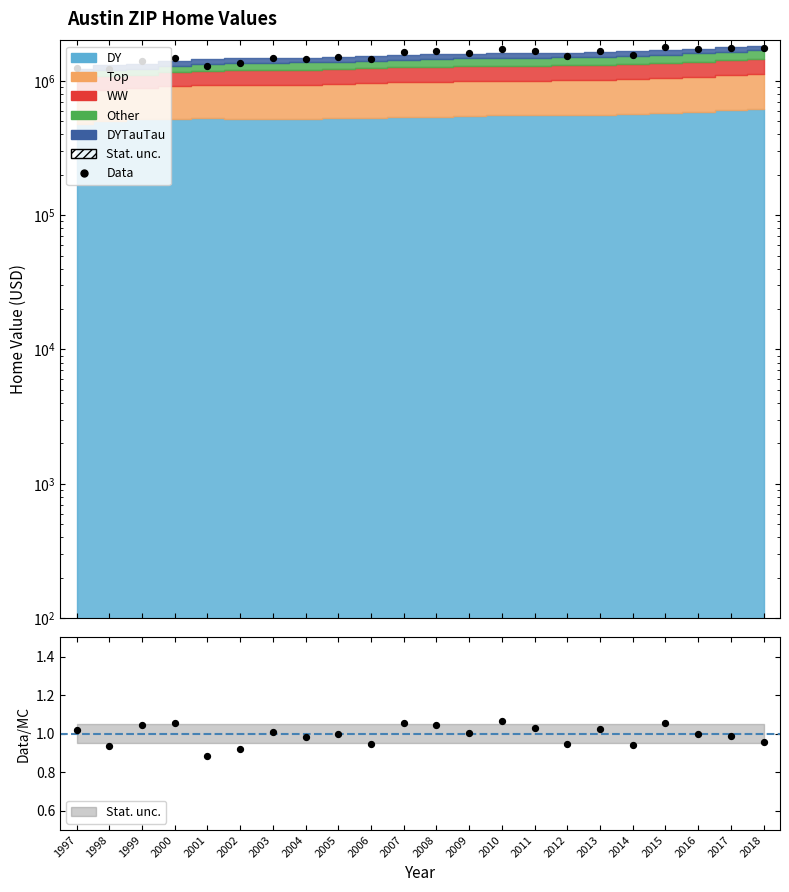

What is the change in value from 2002 to 2010?

+357633.2